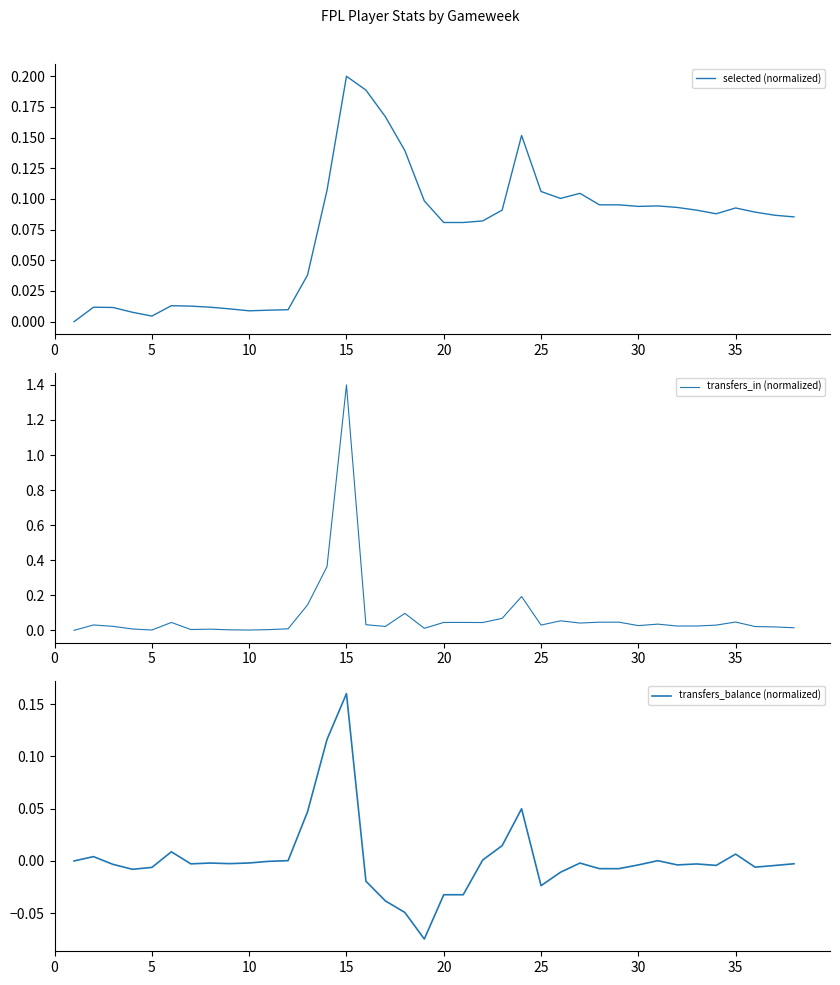

Is it true that selected (normalized) equals 0.2 at 15?

True